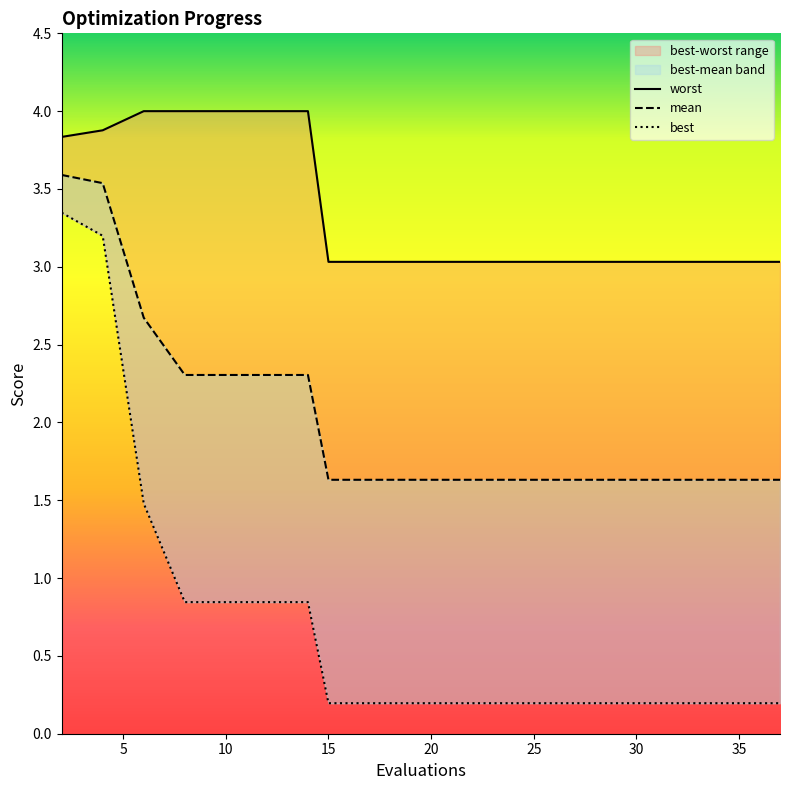

What is the difference between the maximum and minimum values in the mean series?

2.0